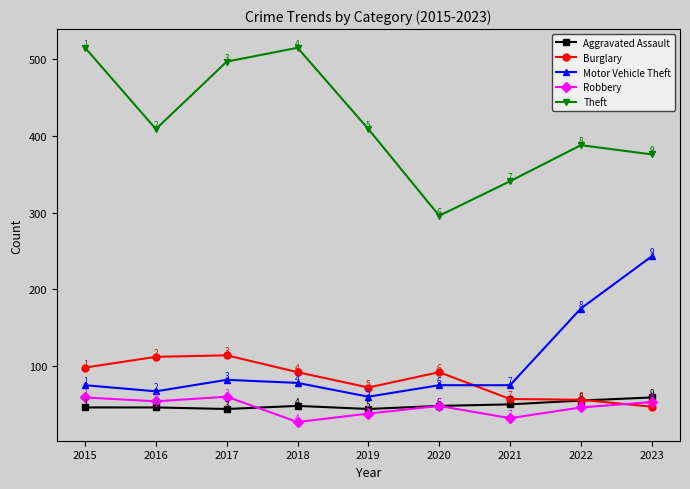

The value of Theft at 2022 is 583. True or false?

False